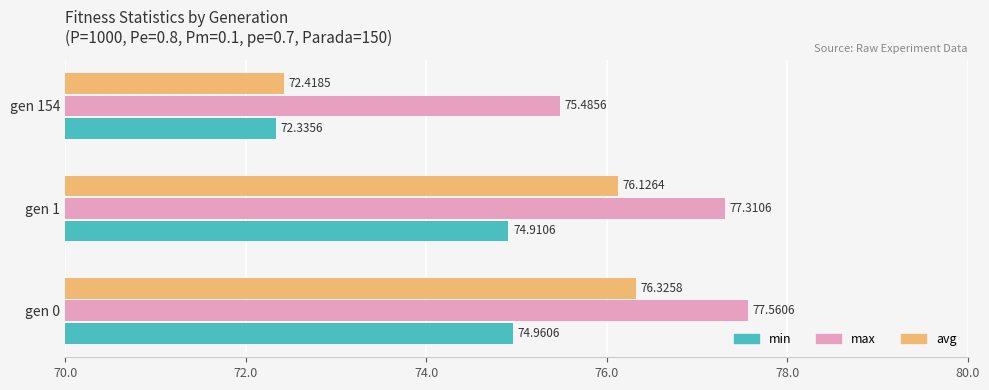

How many min values are between 72 and 74?

1